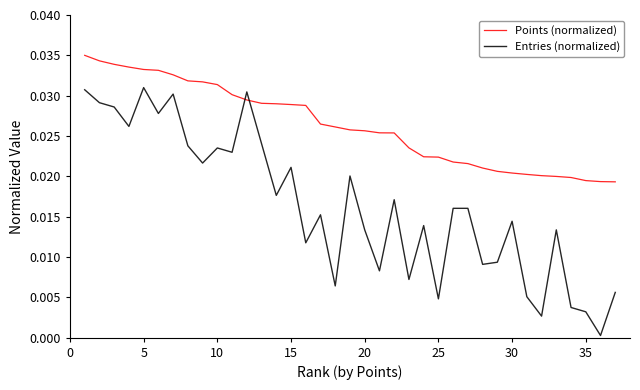

True or false: Entries (normalized) and Points (normalized) intersect in this chart.

True